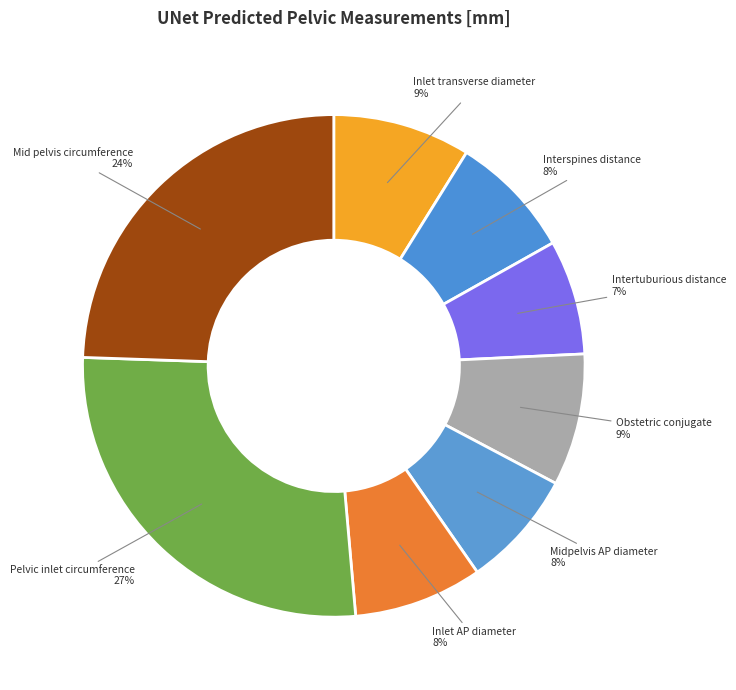

Between Midpelvis AP diameter and Mid pelvis circumference, which is larger?

Mid pelvis circumference